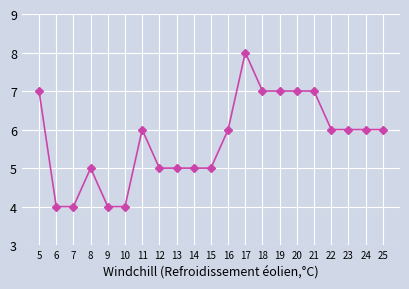

At which label does the data first exceed 6?

5